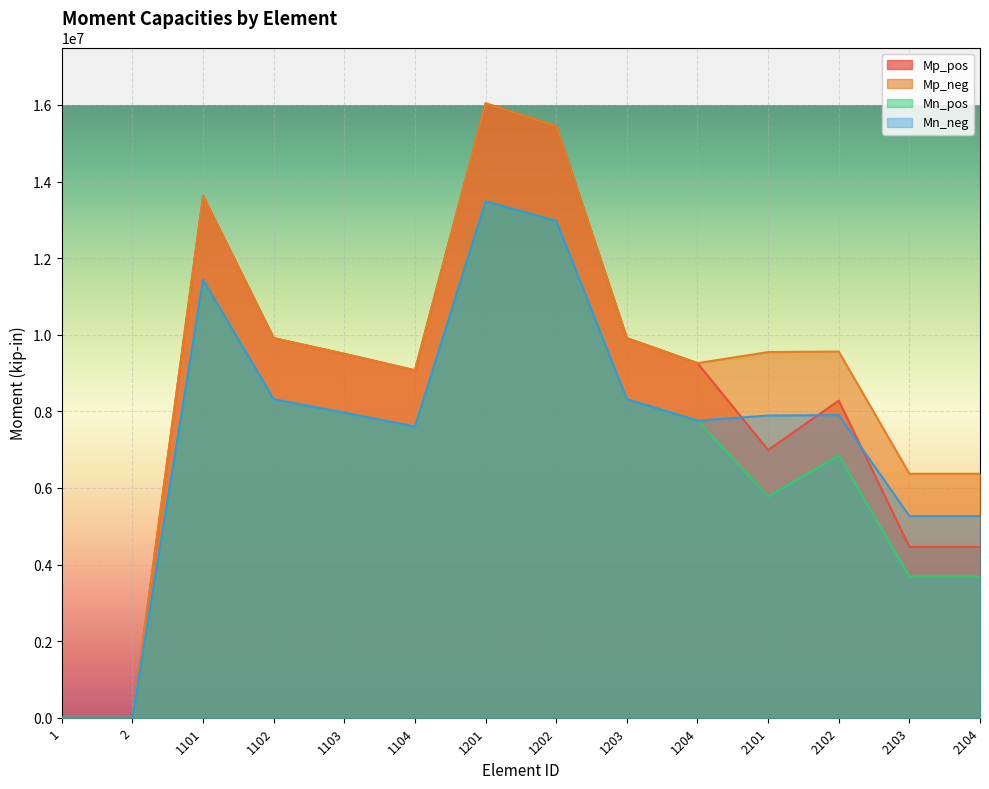

True or false: Mn_pos and Mp_pos cross at least once.

False